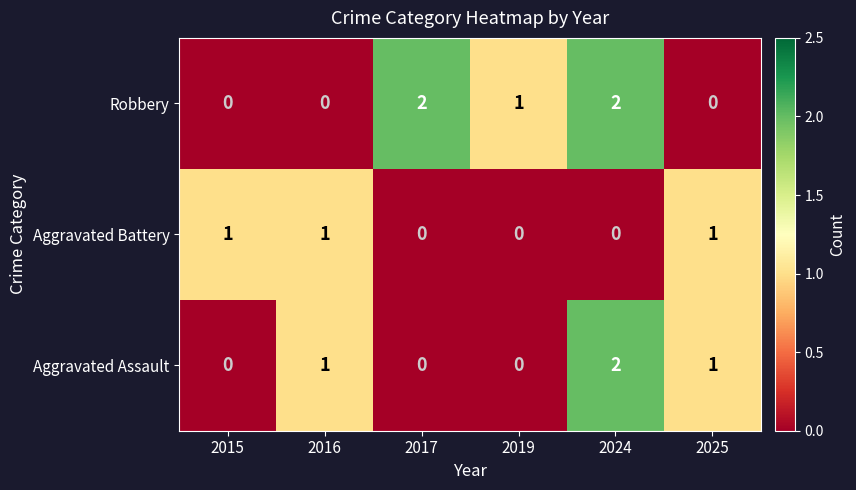

Between 2016 and 2017, which series saw the biggest shift?

Robbery